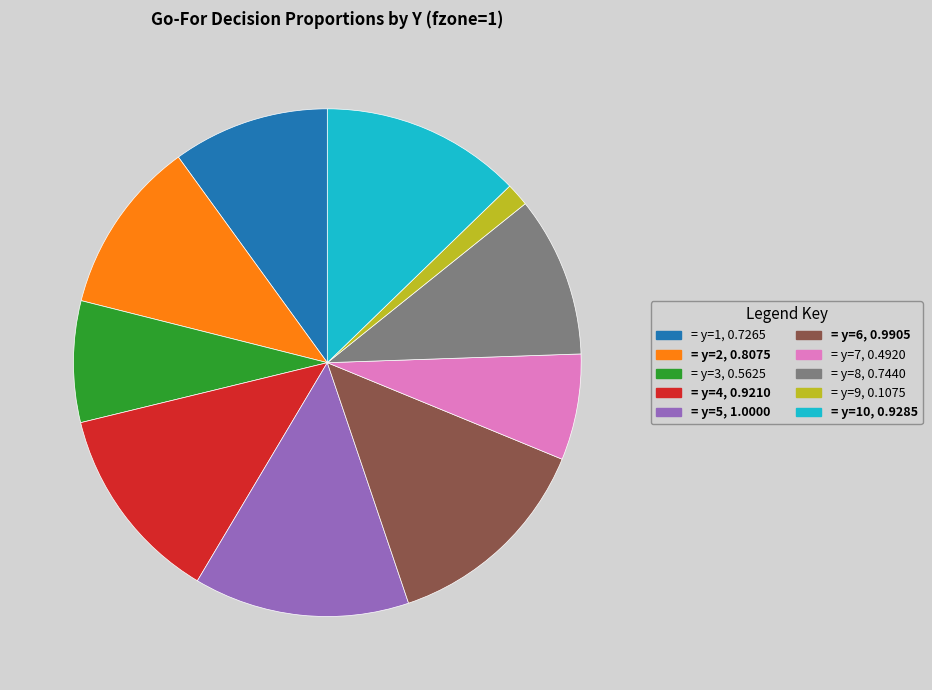

Is there a majority slice in this chart?

No